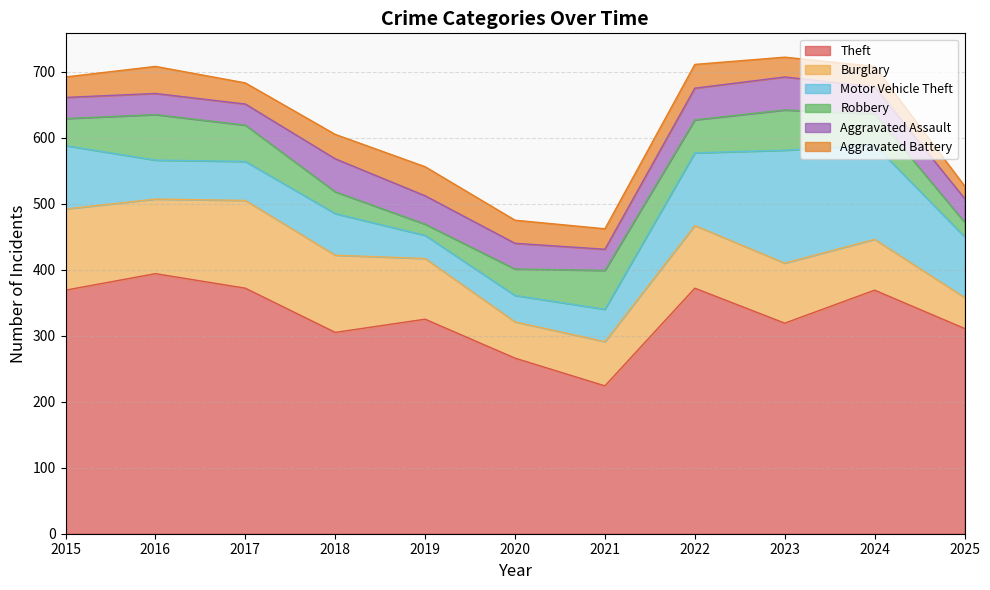

What is the minimum value shown in the chart?

17